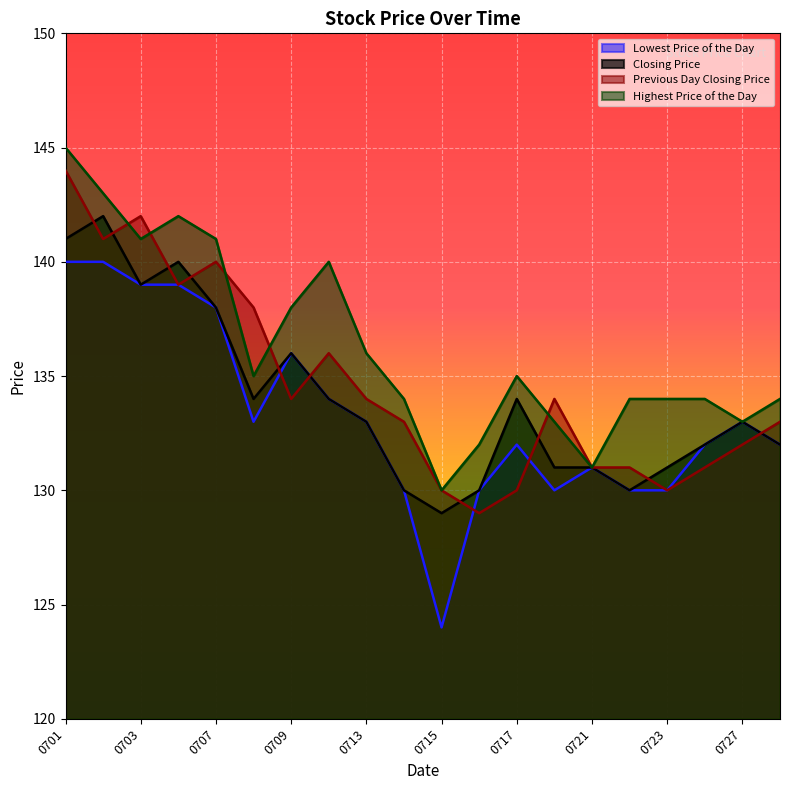

Is the value of Lowest Price of the Day at 0723 greater than the value of Closing Price at 0727?

No